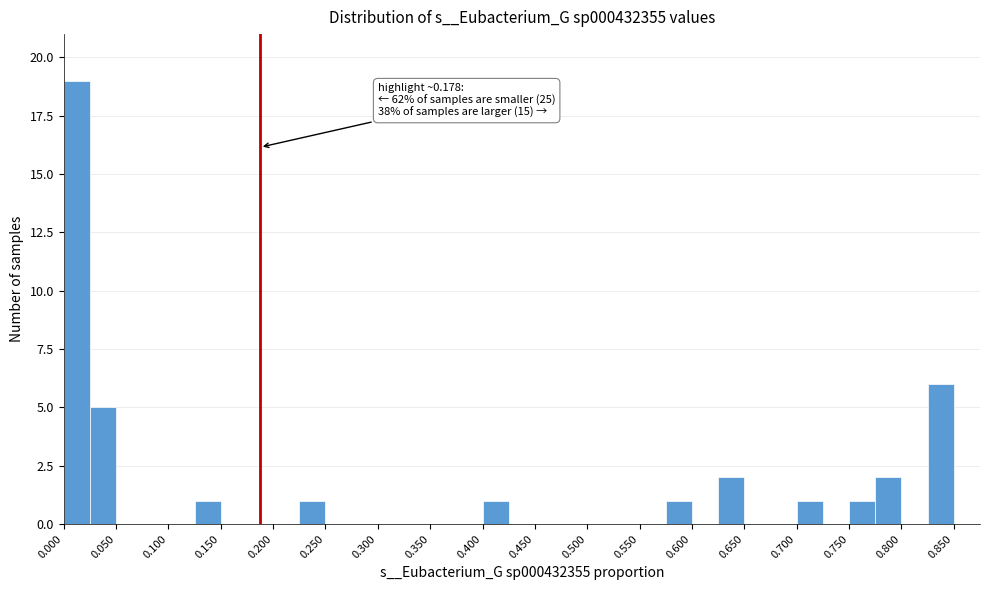

Which range on the x-axis has the tallest bar?

0.000 to 0.025